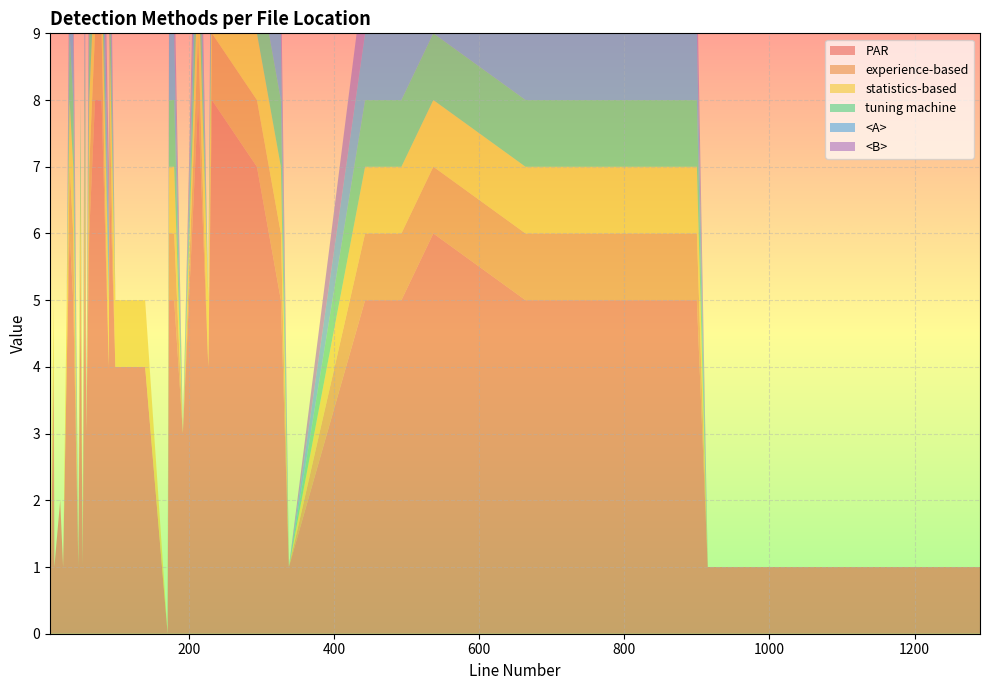

Reading left to right, what are all the values shown in this chart?

PAR: 1	4	6	5	5	4	3	5	1	0	4	5	5	6	1	5	4	3	1	5	5	6	8	7	8	0	6	2	4	5	8	7	1	4	8	4	1	5	0	1
experience-based: 0	0	1	1	1	0	0	1	0	0	0	1	1	1	0	1	0	0	0	1	1	1	1	1	1	0	1	0	0	1	1	1	0	0	1	0	0	1	0	0
statistics-based: 0	1	1	1	1	1	0	1	0	0	1	1	1	1	0	1	1	0	0	1	1	1	1	1	1	0	1	0	1	1	1	1	0	1	1	1	0	1	0	0
tuning machine: 0	0	1	1	1	0	0	1	0	0	0	1	1	1	0	1	0	0	0	1	1	1	1	1	1	0	1	0	0	1	1	1	0	0	1	0	0	1	0	0
<A>: 0	0	1	1	1	1	0	1	0	0	0	1	1	1	0	1	0	0	0	1	1	1	1	1	1	0	1	0	0	0	1	1	0	0	1	0	0	1	0	0
<B>: 0	0	1	0	1	1	0	1	0	0	0	1	1	1	0	1	0	0	0	1	1	1	1	1	1	0	1	0	0	0	1	1	0	0	1	0	0	1	0	0